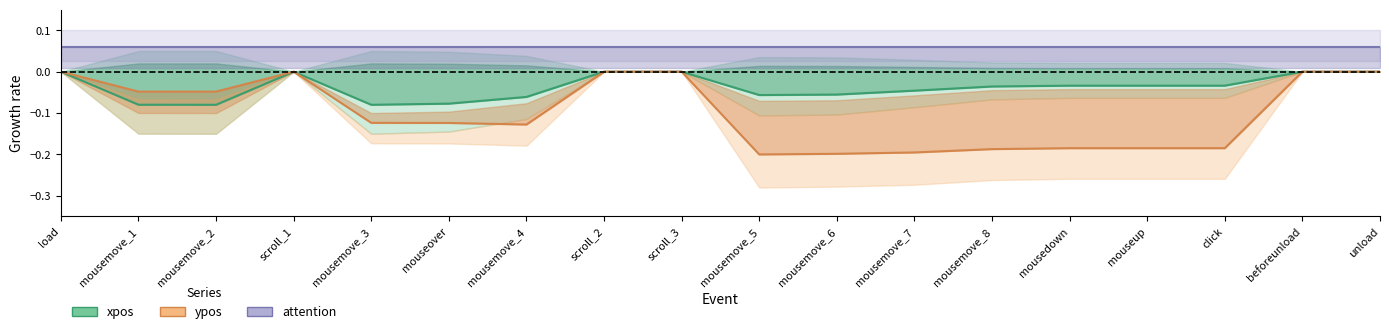

The ypos series shows -0.2 at mousemove_4. True or false?

False